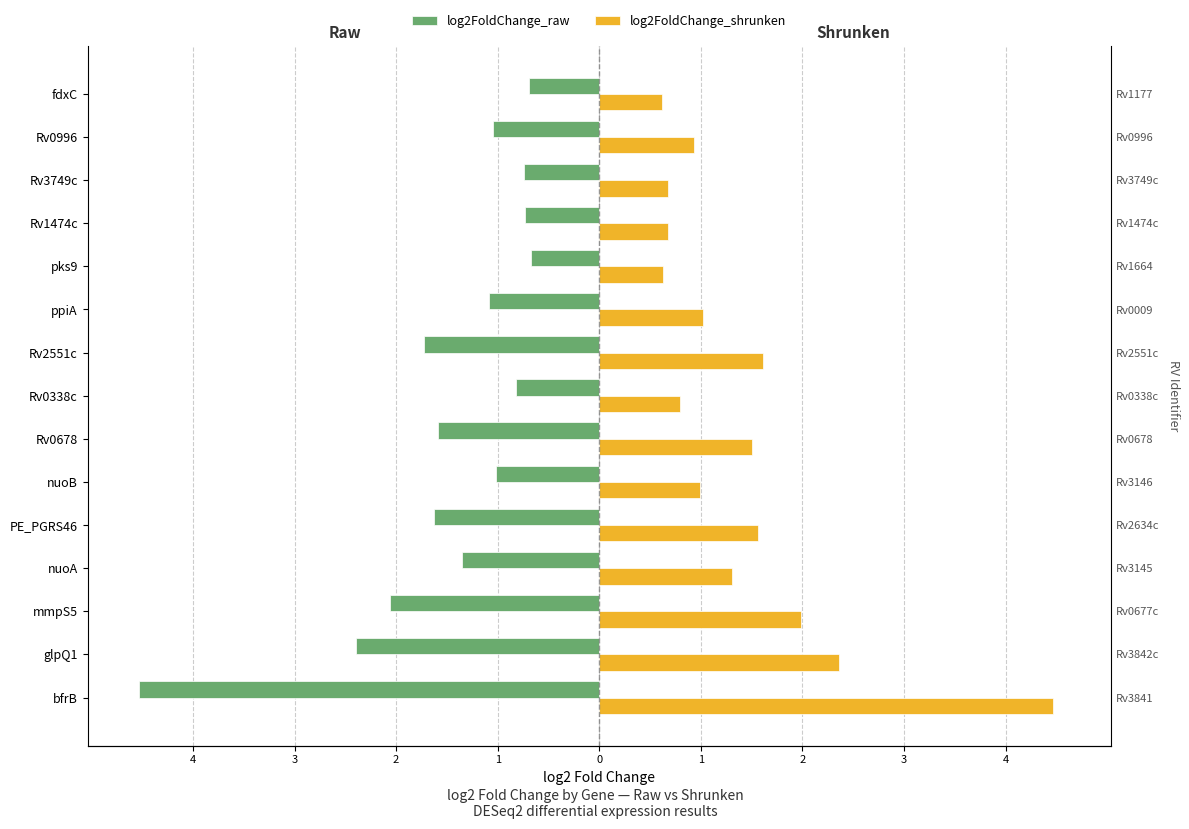

List the series in order of their peak value, lowest first.

log2FoldChange_raw, log2FoldChange_shrunken